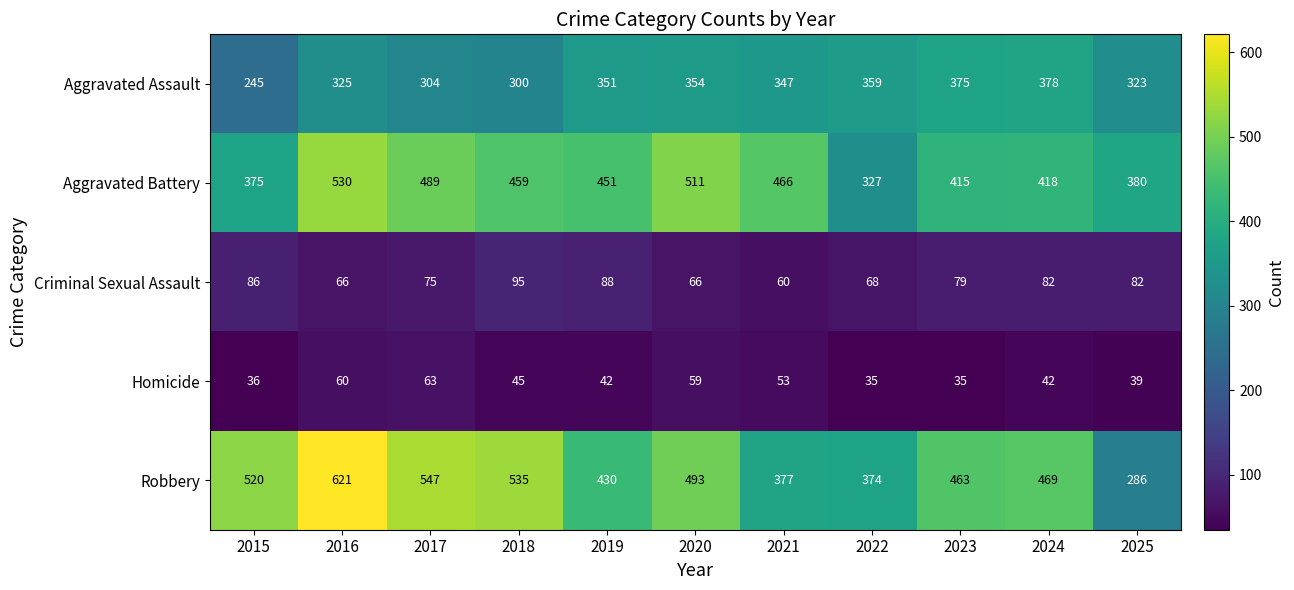

At which category is the sum across all series the highest?

2016